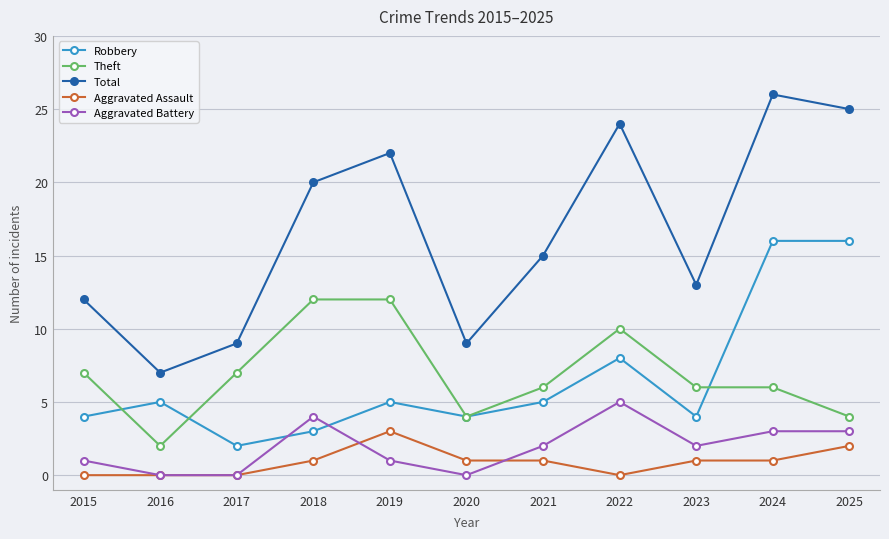

Where is the first local minimum for Robbery?

2017